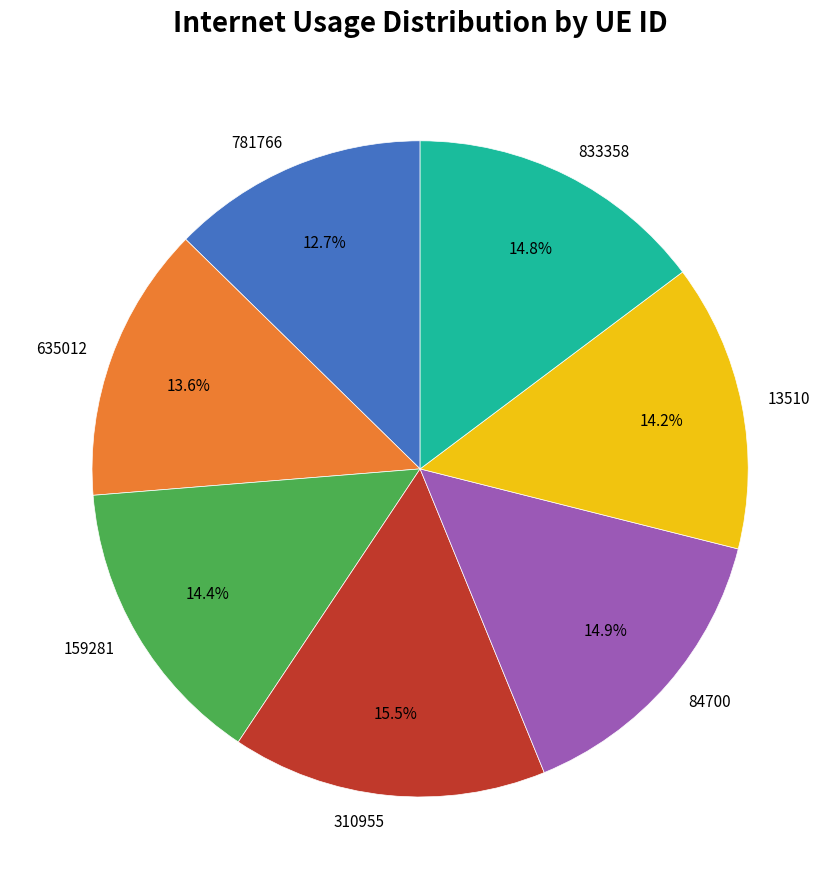

Is there a majority slice in this chart?

No